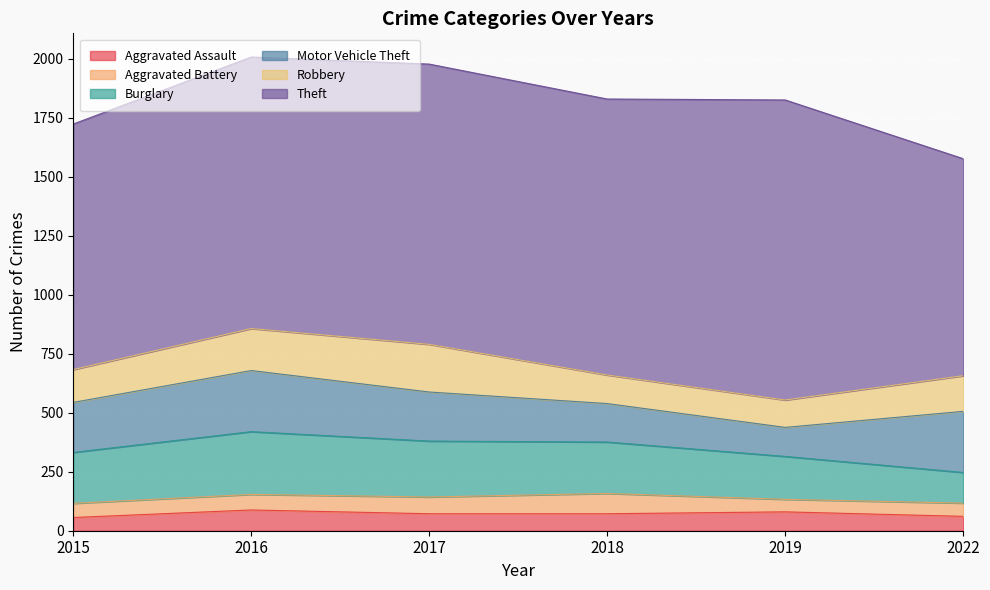

At which category is the sum across all series the highest?

2016